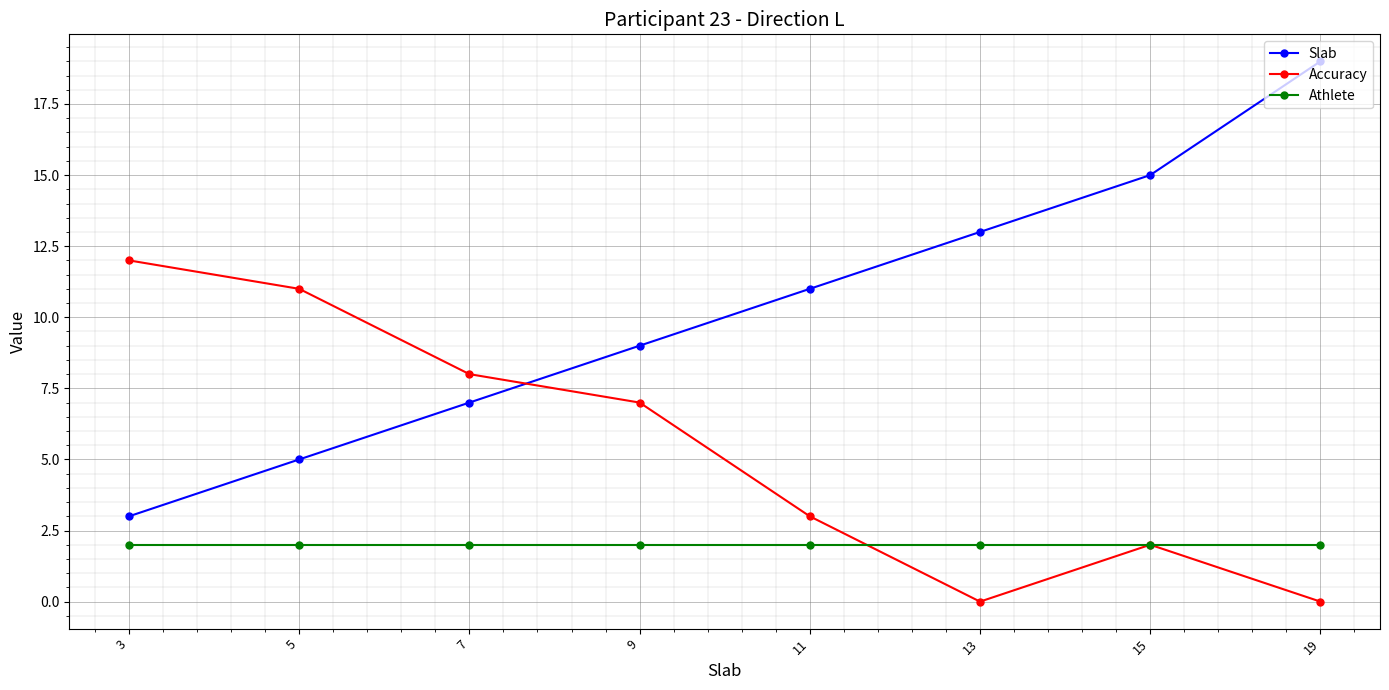

In Accuracy, how many points are lower than both neighbors (excluding endpoints)?

1